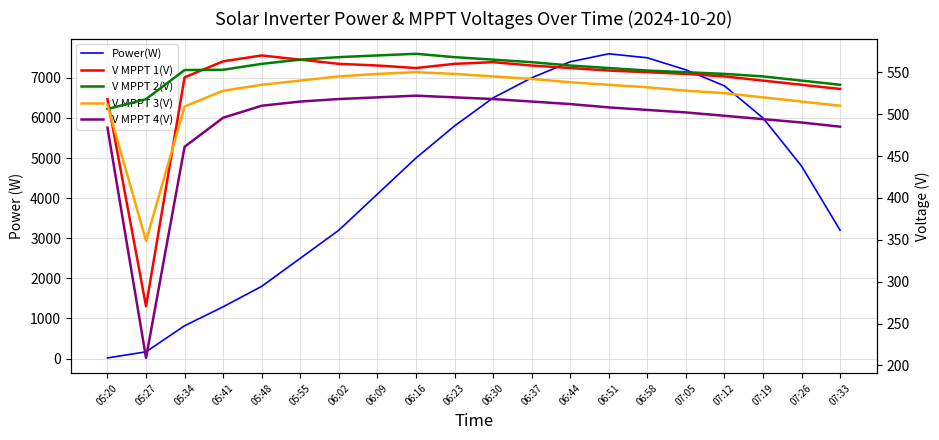

At which category does the chart reach its minimum across all series?

05:20